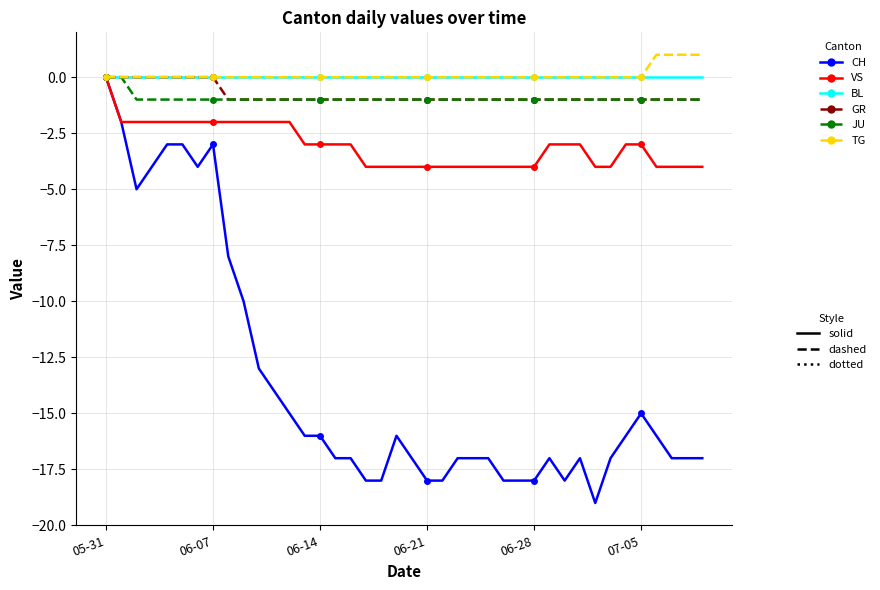

How many distinct data groups are displayed?

6